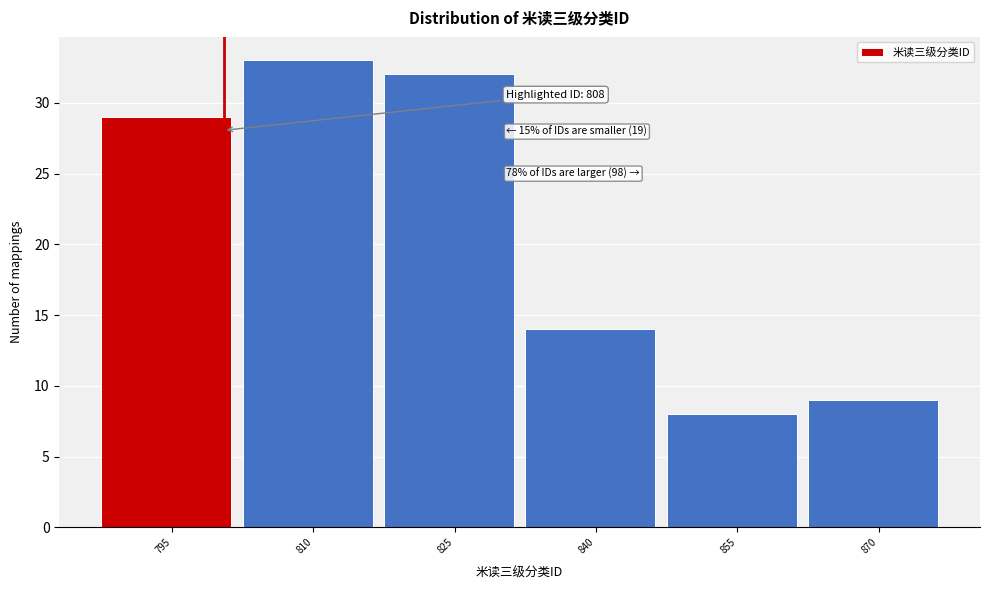

Reading left to right, extract all data points from this chart.

795=29	810=33	825=32	840=14	855=8	870=9